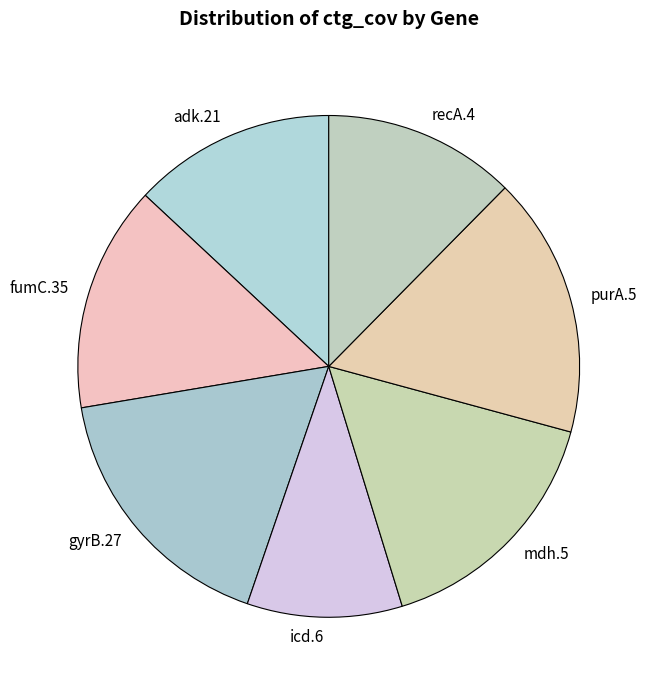

Which has a higher value, mdh.5 or purA.5?

purA.5